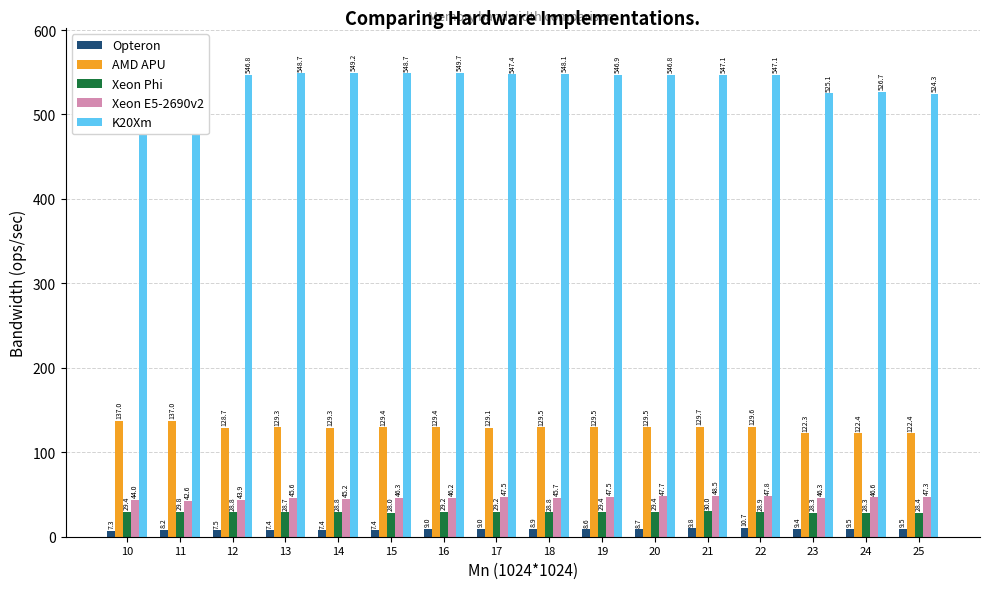

Which series changed the most between 13 and 15?

Xeon E5-2690v2